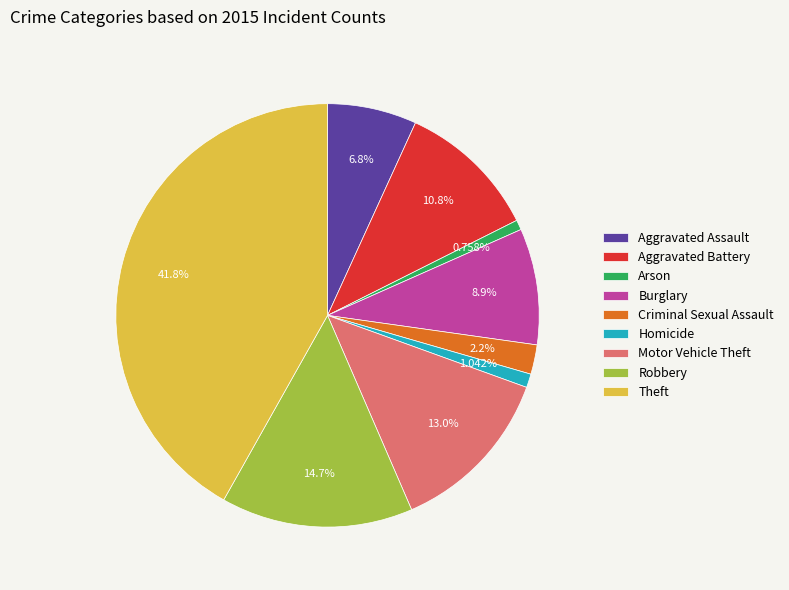

Between Aggravated Battery and Arson, which is larger?

Aggravated Battery